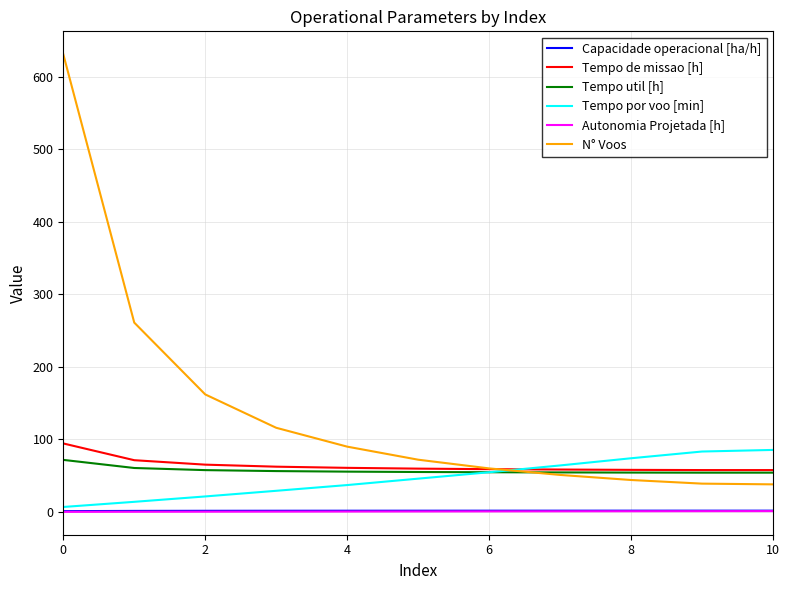

Which series has the largest total across all categories?

N° Voos